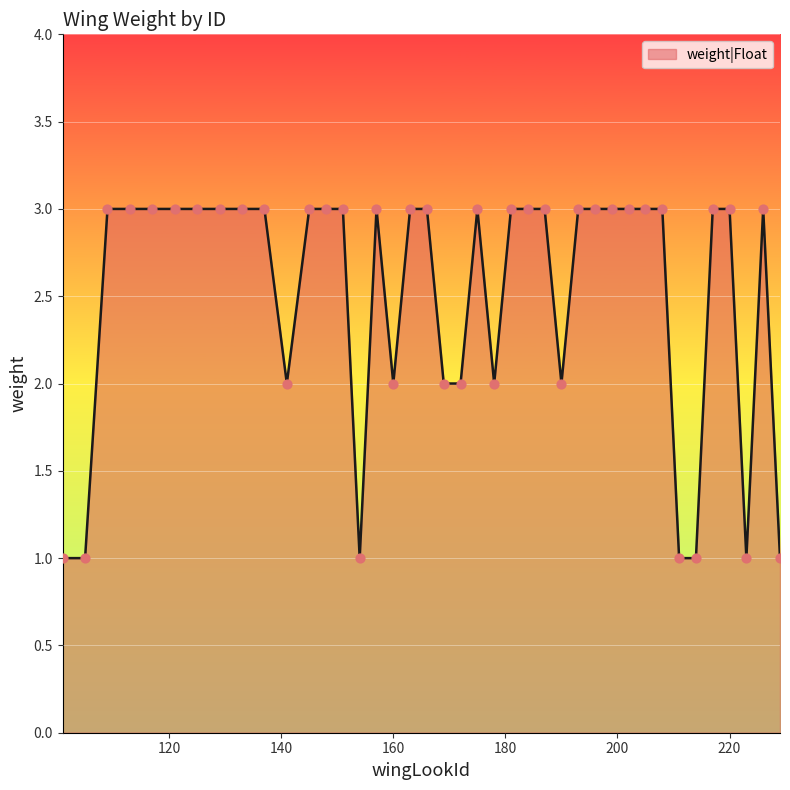

What is the maximum value shown in the chart?

3